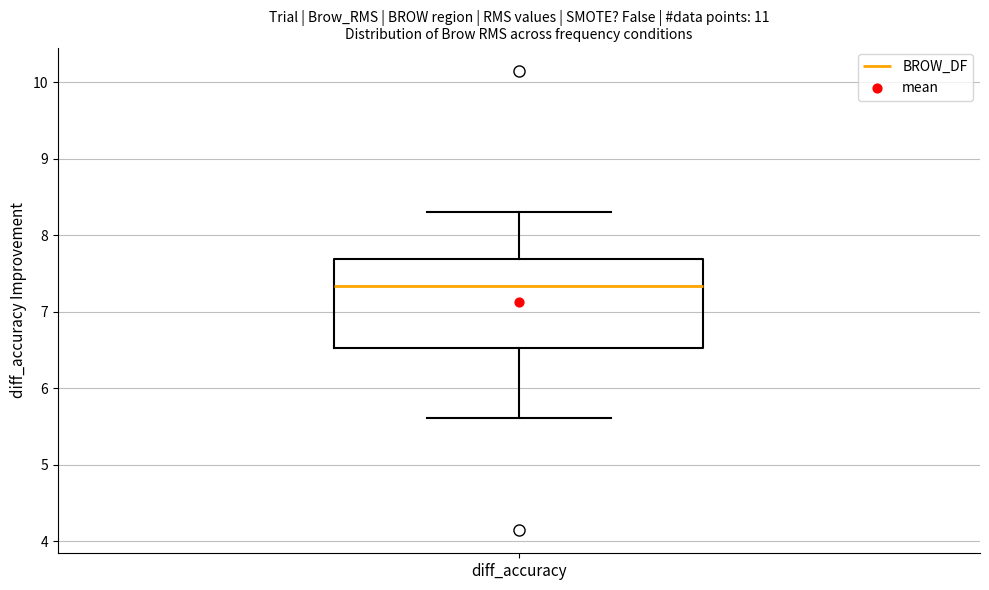

Where does the median line of the box for diff_accuracy sit on the y-axis? The values are not printed on the chart, so give them approximately, as read against the axis.

7.3